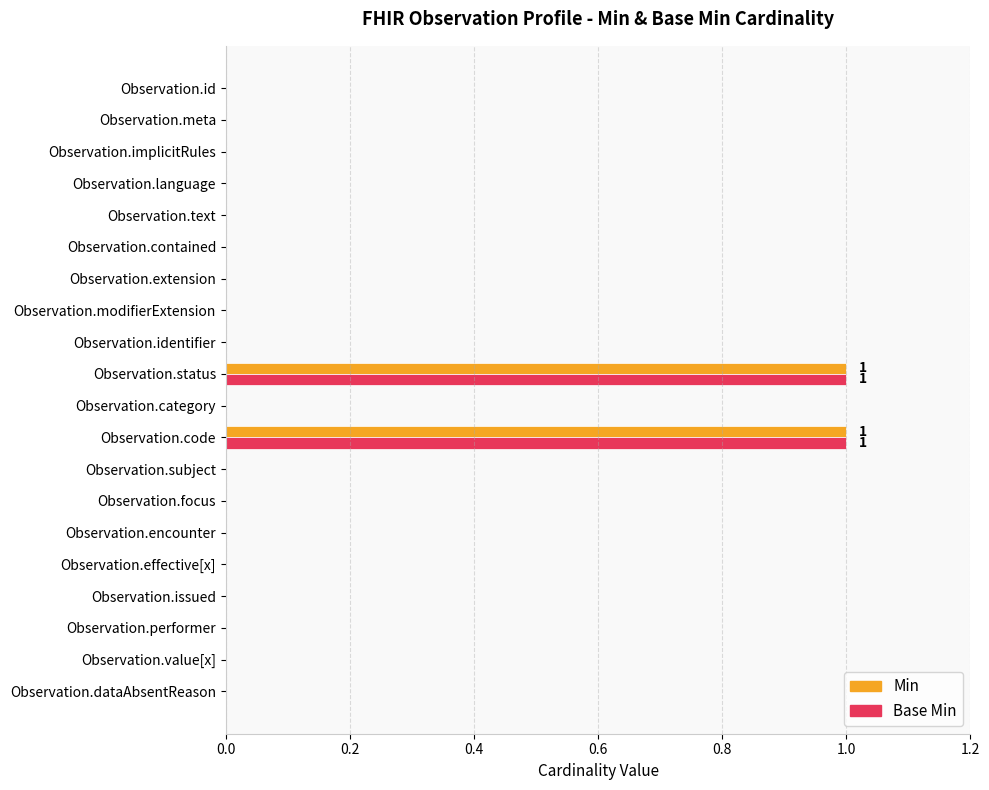

What is the highest value of the Min series?

1